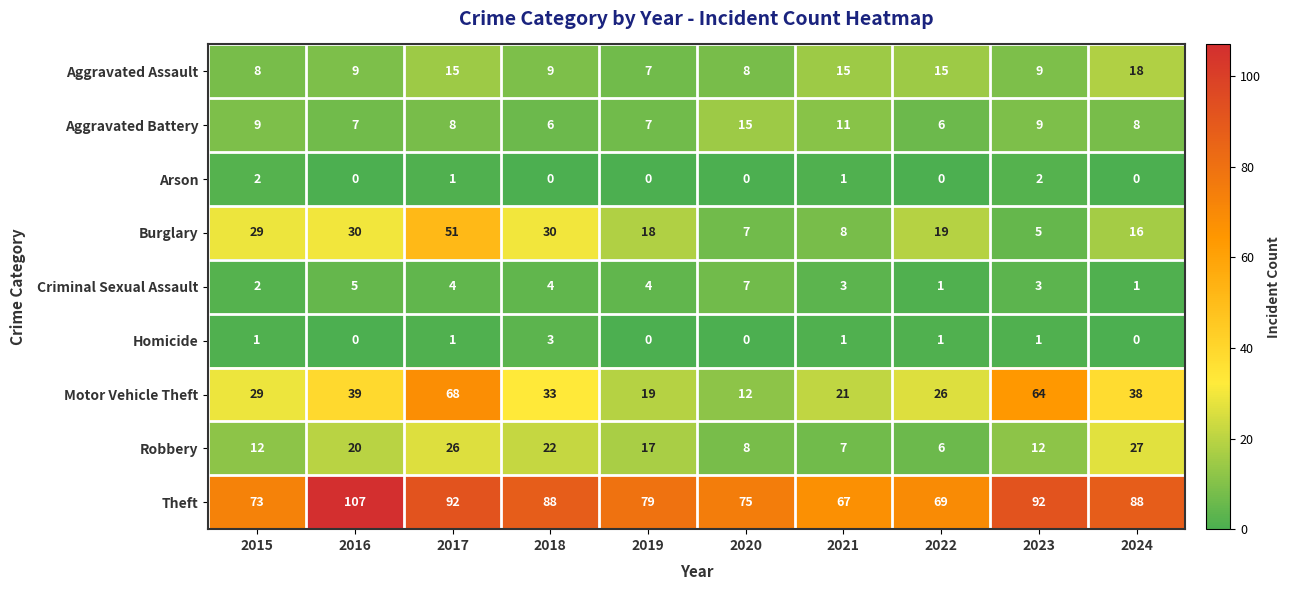

What is the sum of the Aggravated Assault values at 2022 and 2017?

30